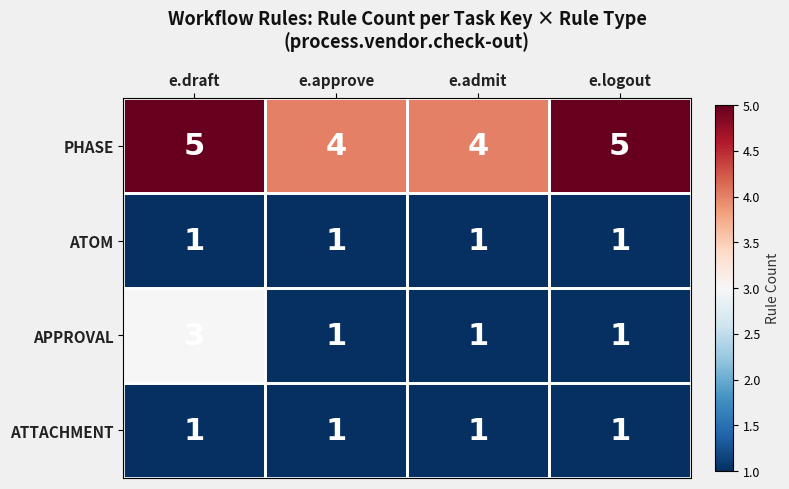

At how many categories does at least one series exceed 2?

4